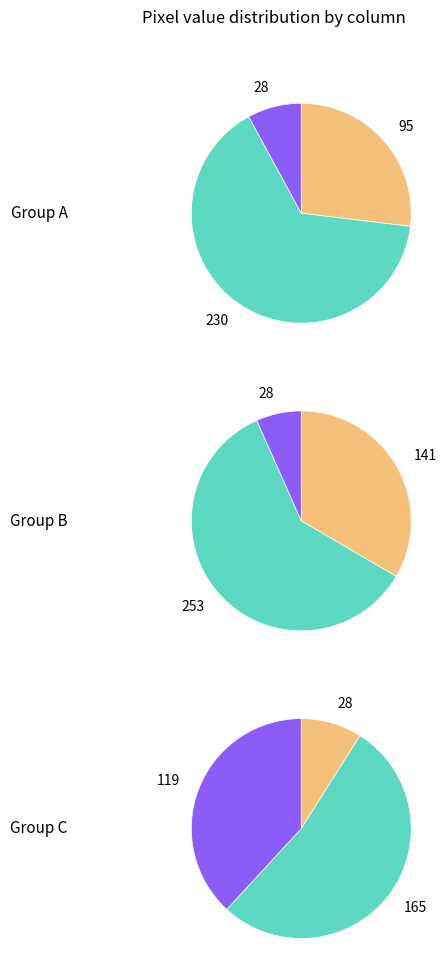

The 9 slice represents 16% of the pie. True or false?

False